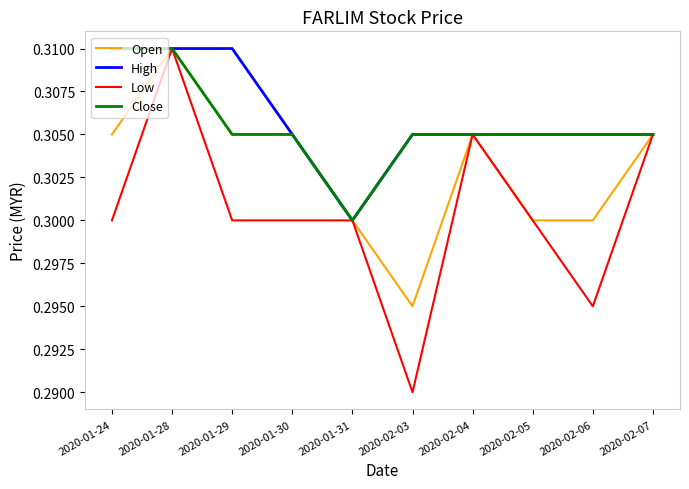

Which series has the largest range (max minus min)?

Low